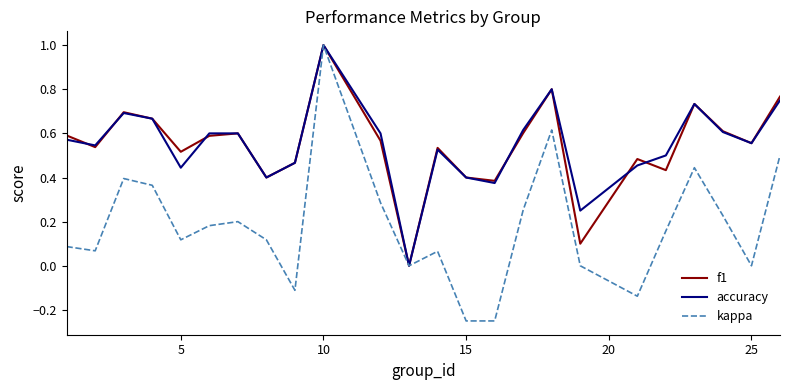

What is the maximum value shown in the chart?

1.0